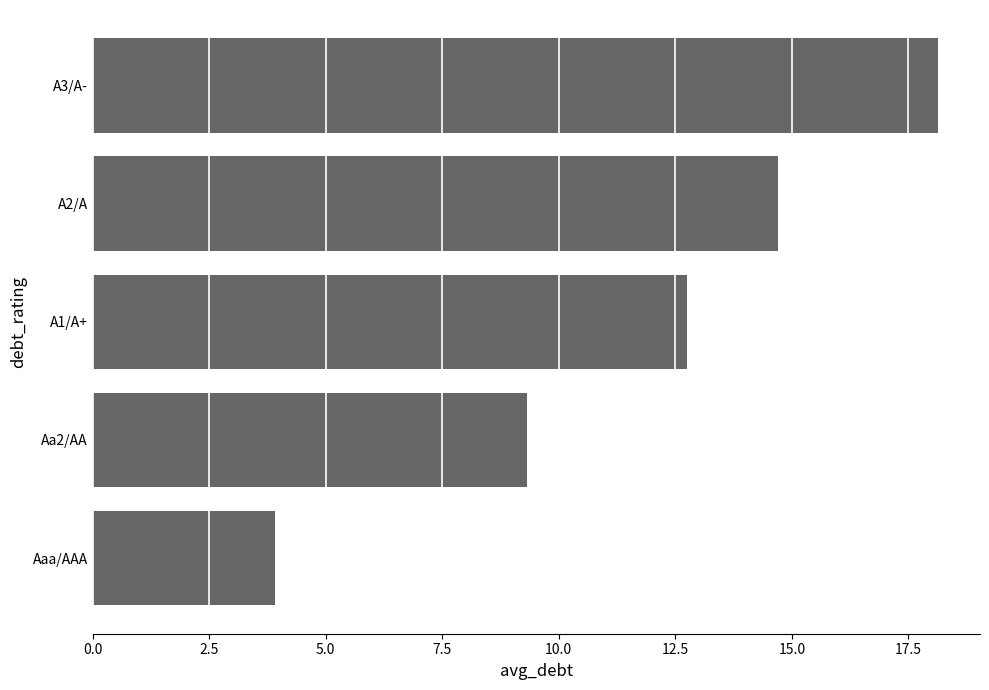

Read the value at Aa2/AA.

9.3